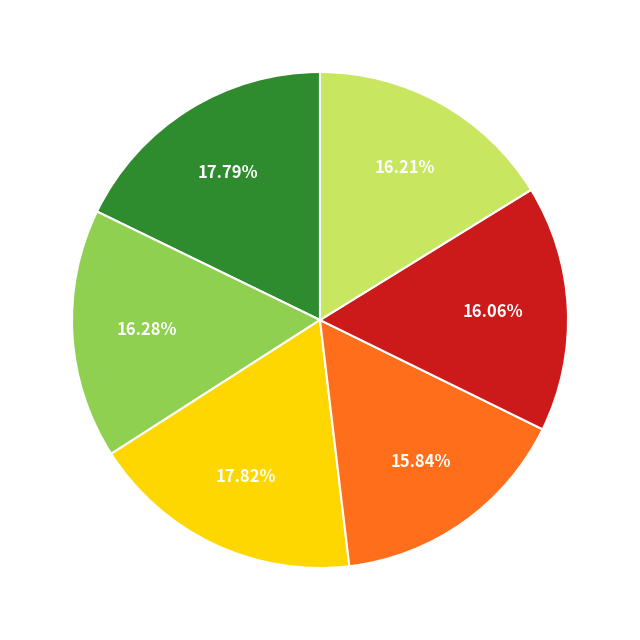

Is there any slice that represents more than half of the pie?

No